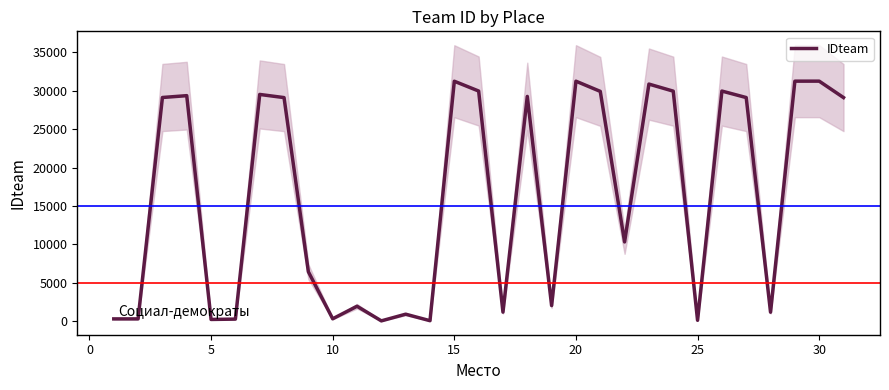

Count the number of values greater than 29123.

15